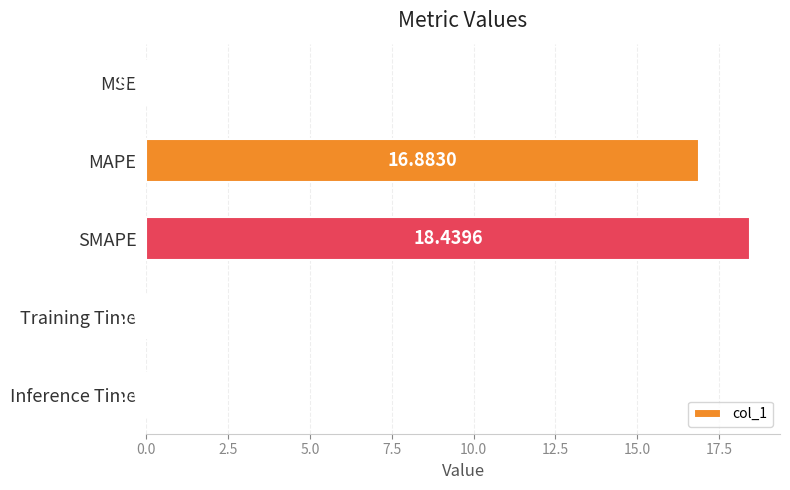

Which has a higher value, Inference Time or MAPE?

MAPE